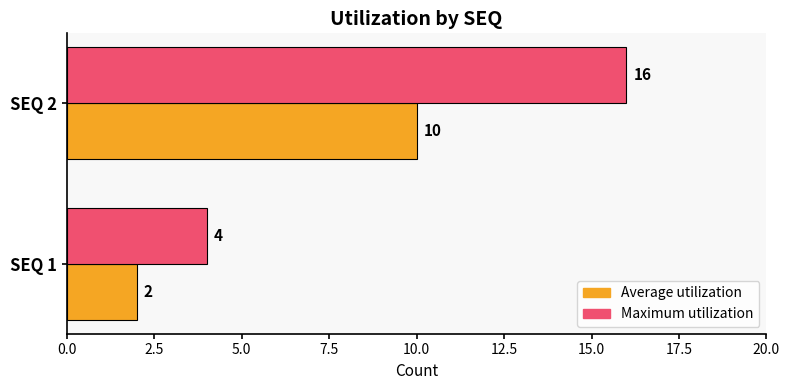

What is the sum of the Average utilization values at SEQ 2 and SEQ 1?

12